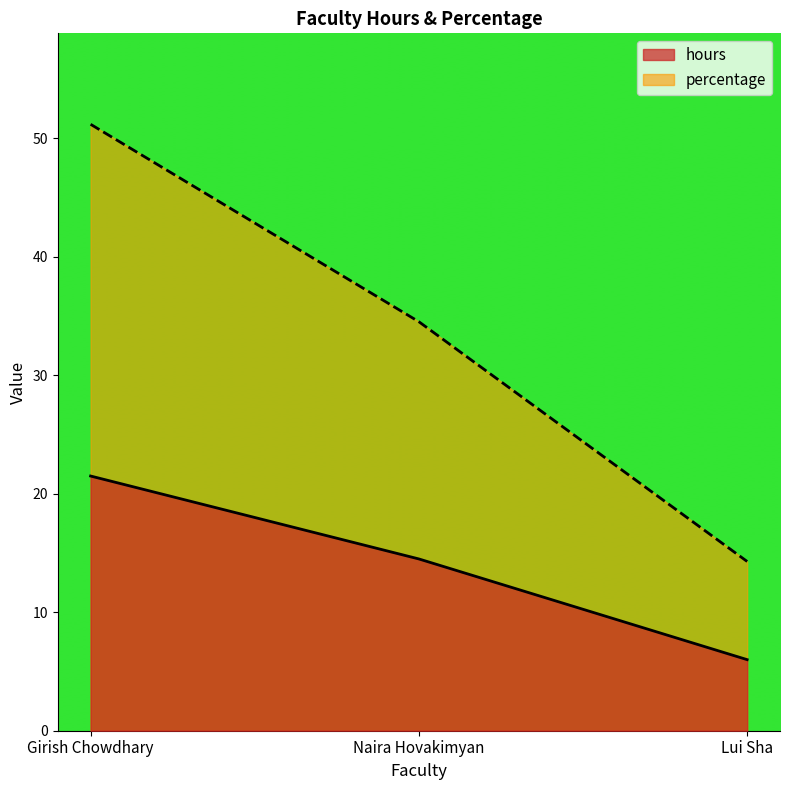

What position from the left is Naira Hovakimyan?

2